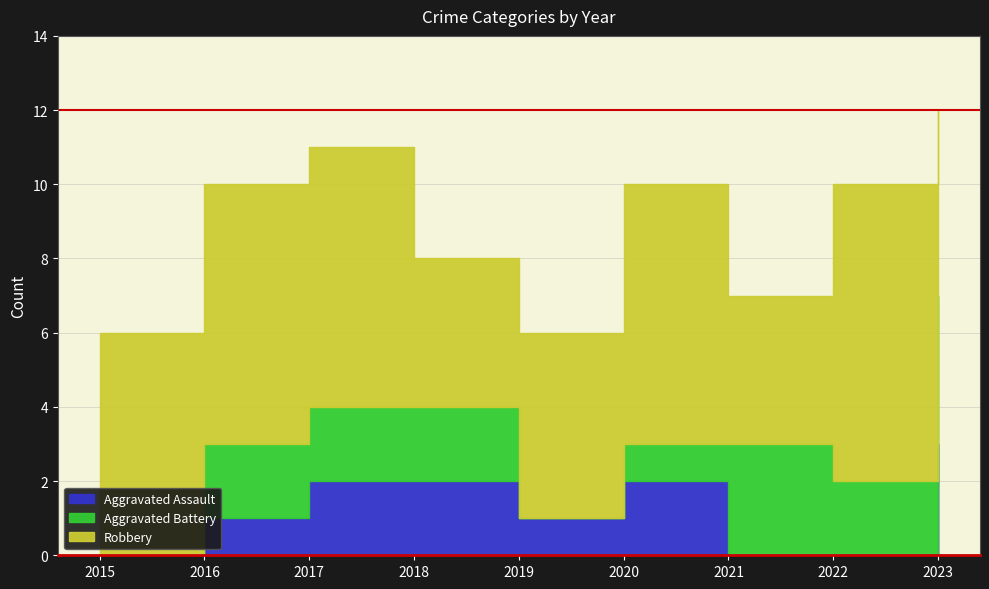

Reading left to right, list all the values displayed in this chart.

Aggravated Assault: 2015=0	2016=1	2017=2	2018=2	2019=1	2020=2	2021=0	2022=0	2023=3
Aggravated Battery: 2015=0	2016=2	2017=2	2018=2	2019=0	2020=1	2021=3	2022=2	2023=4
Robbery: 2015=6	2016=7	2017=7	2018=4	2019=5	2020=7	2021=4	2022=8	2023=5